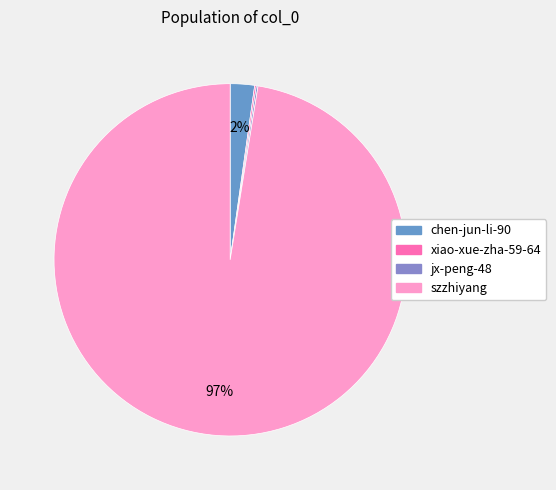

What is the total percentage of chen-jun-li-90 and jx-peng-48?

2.4%